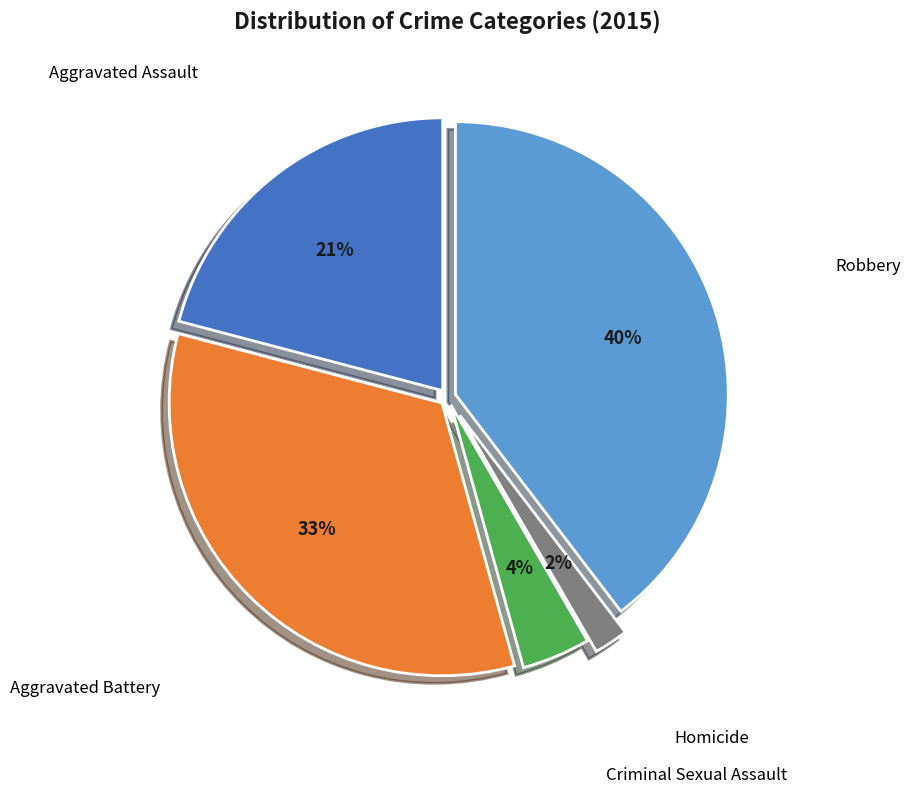

Is there any slice that represents more than half of the pie?

No